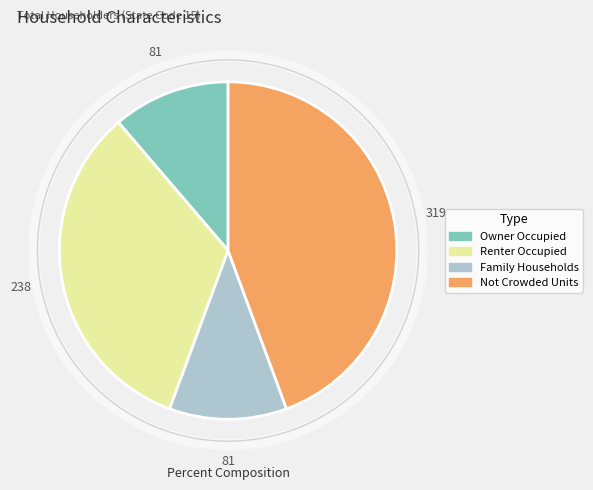

Is there a majority slice in this chart?

No